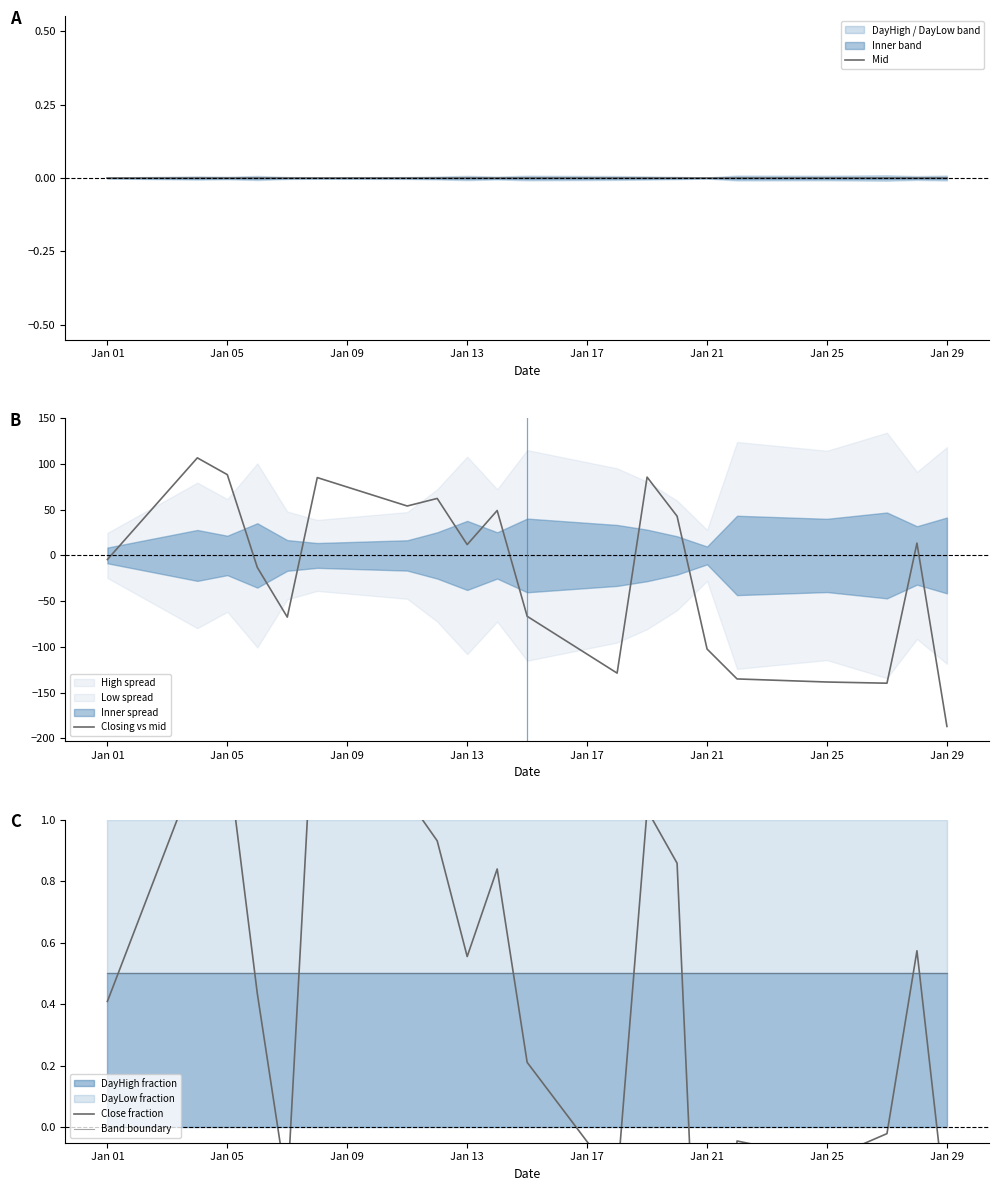

Does the chart display data point markers on the line(s)?

No